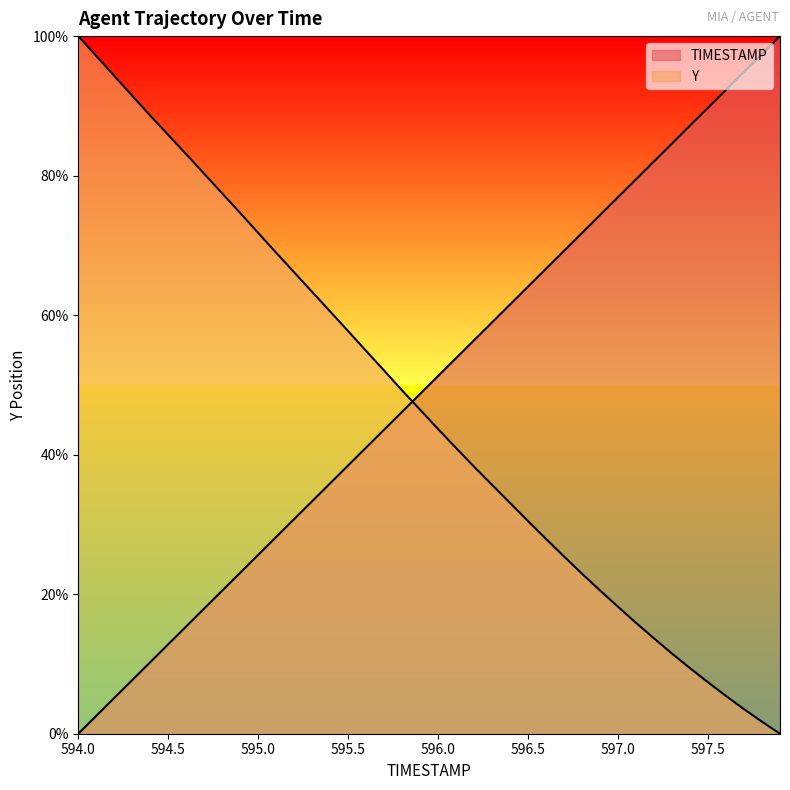

How many values in Y are above zero?

39